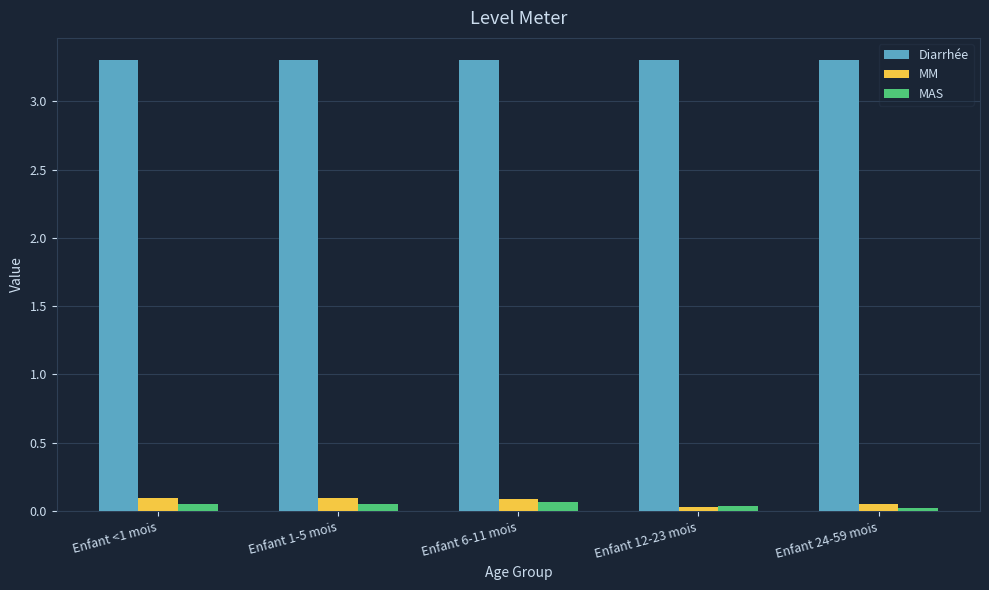

What is the value of the Diarrhée bar at the 1st from the left?

3.3